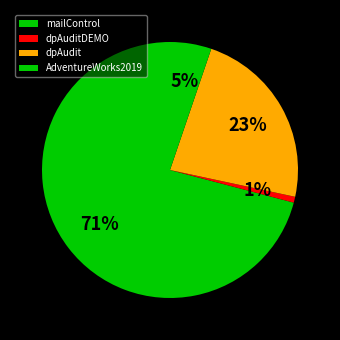

What is the change in value from dpAuditDEMO to AdventureWorks2019?

+0.1